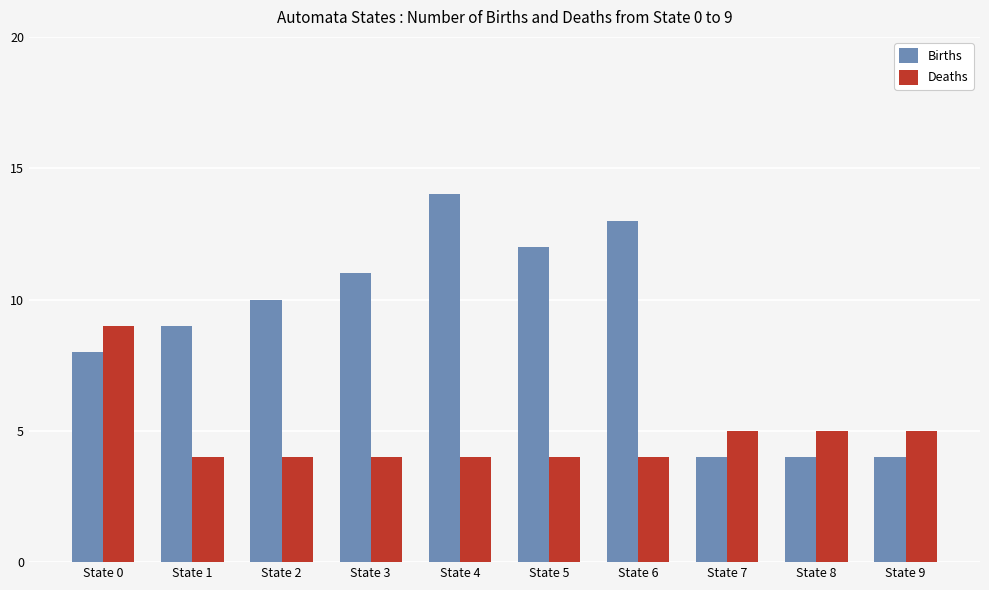

Rank the series by their average value, from highest to lowest.

Births, Deaths